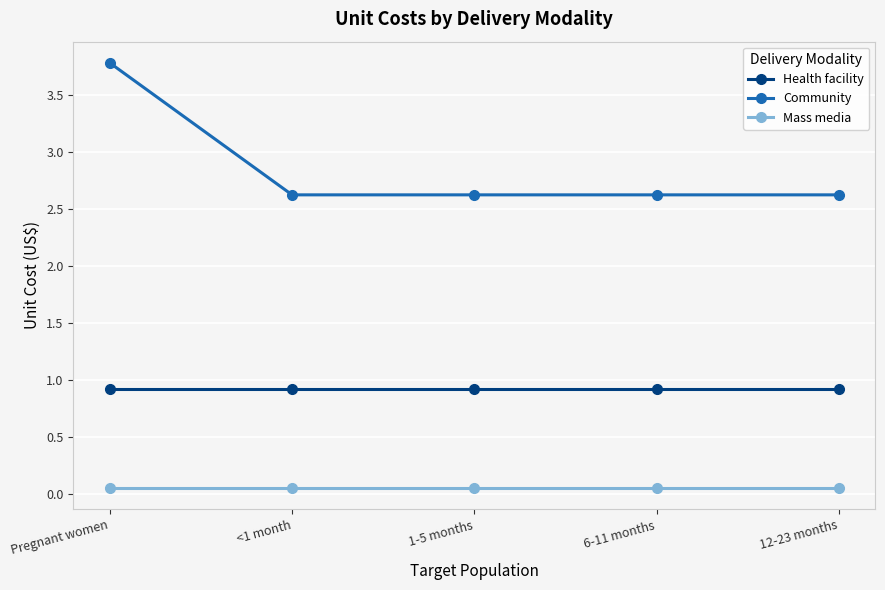

At which category is the sum across all series the highest?

Pregnant women